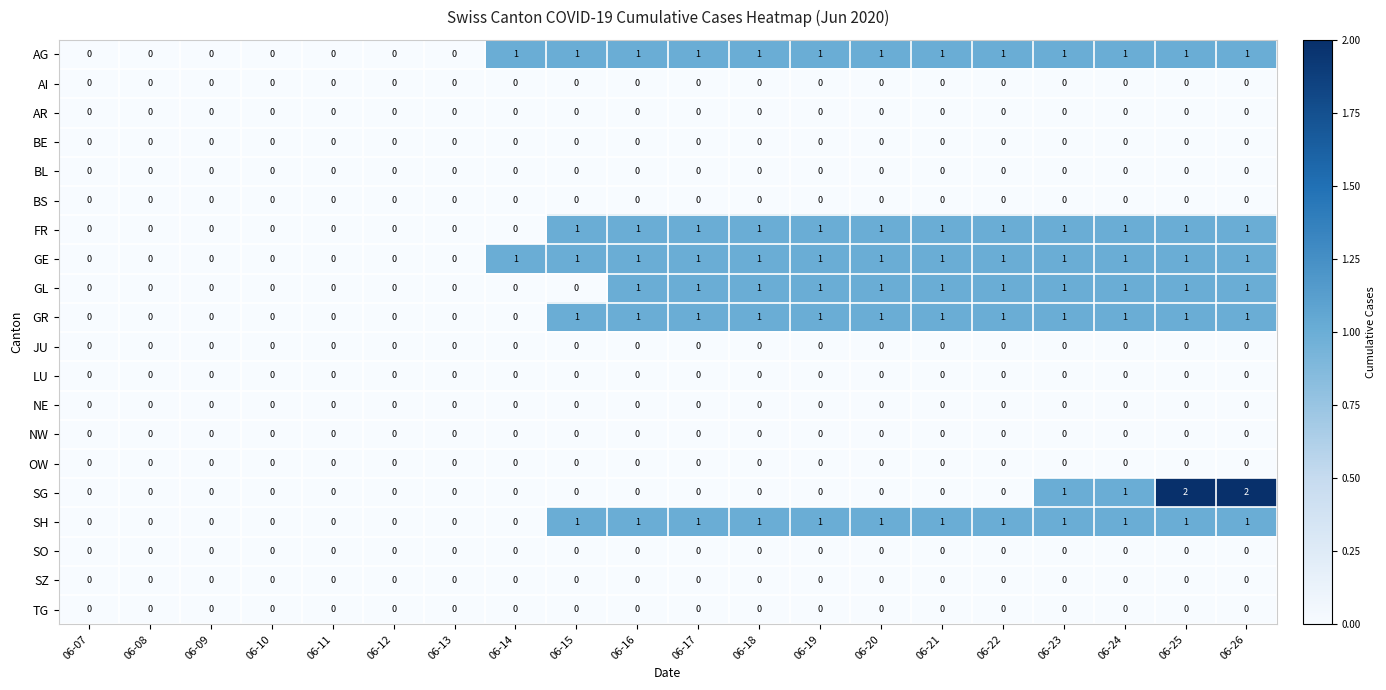

How many data points does each series have?

20